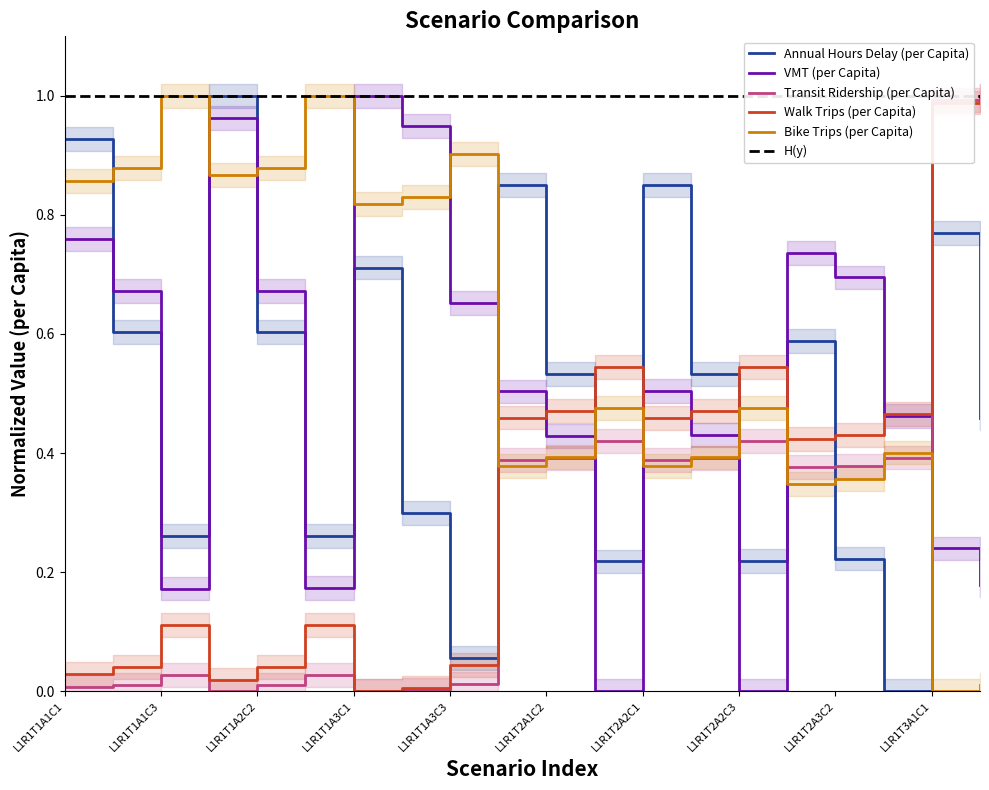

What is the spread (max minus min) of values at L1R1T1A1C1?

0.9